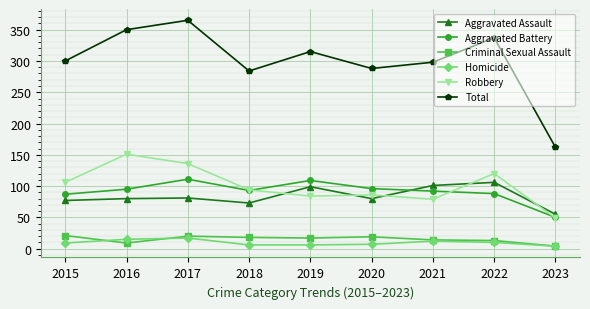

Which series has the widest spread of values?

Total